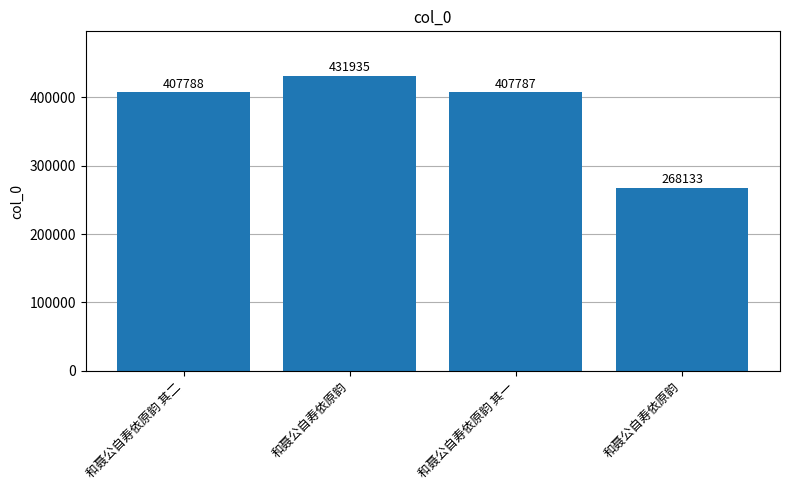

What is the average value?

378911